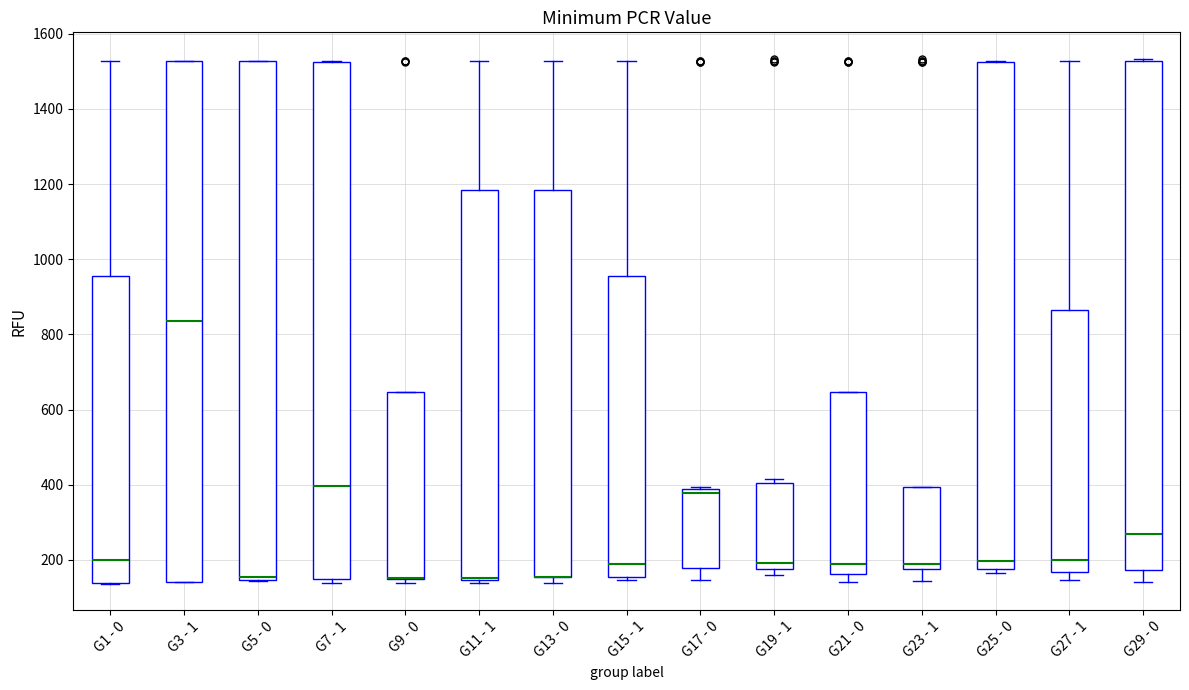

Where does the median line of the box for G25 - 0 sit on the y-axis? The values are not printed on the chart, so give them approximately, as read against the axis.

200